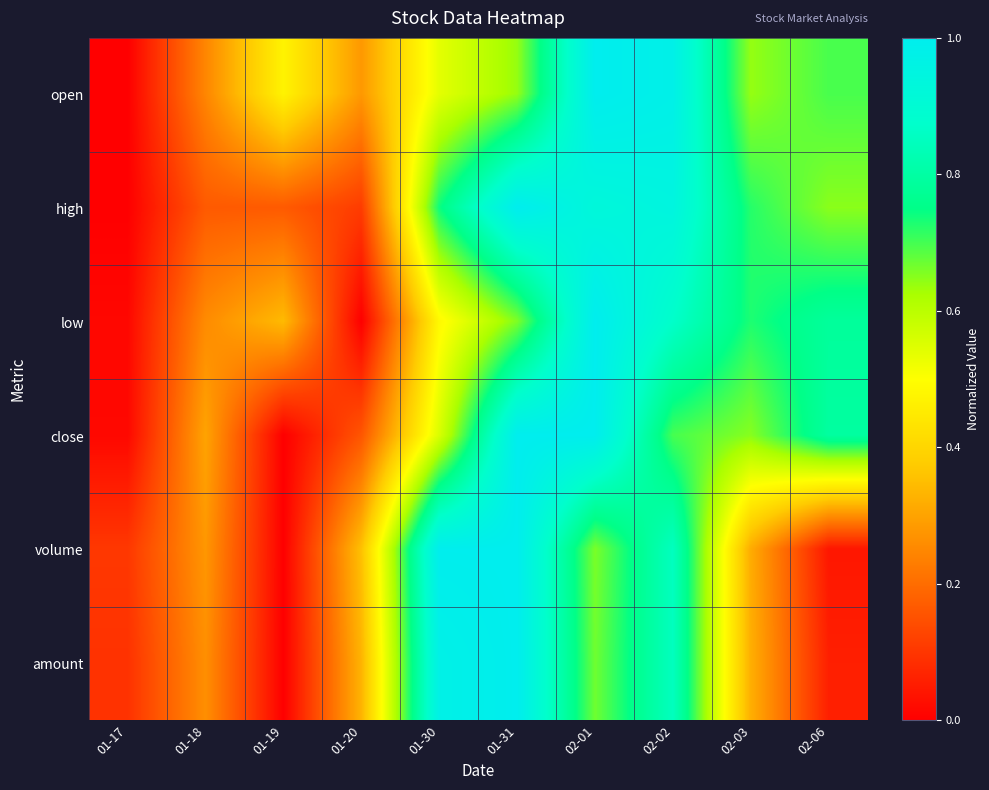

At how many categories does at least one series exceed 0?

10